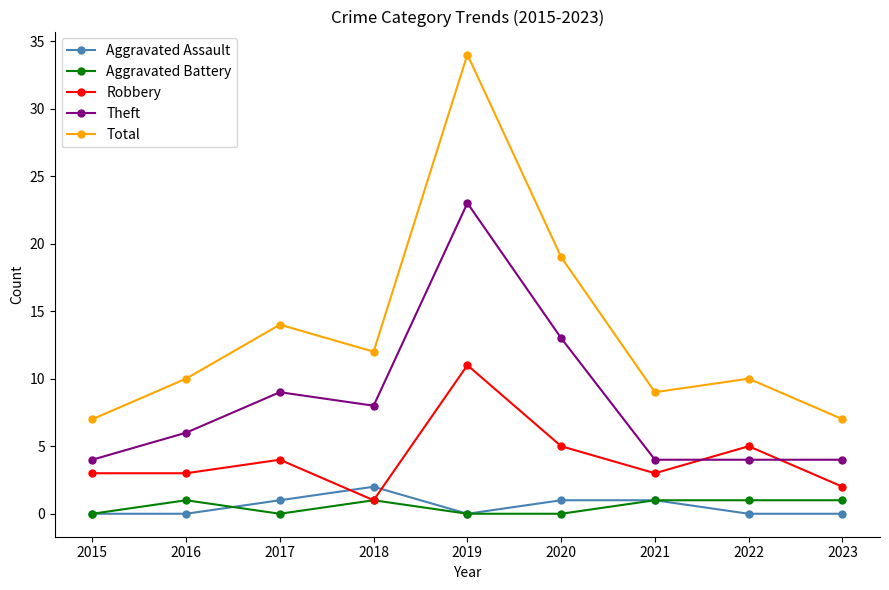

Is it true that Robbery equals 3 at 2015?

True